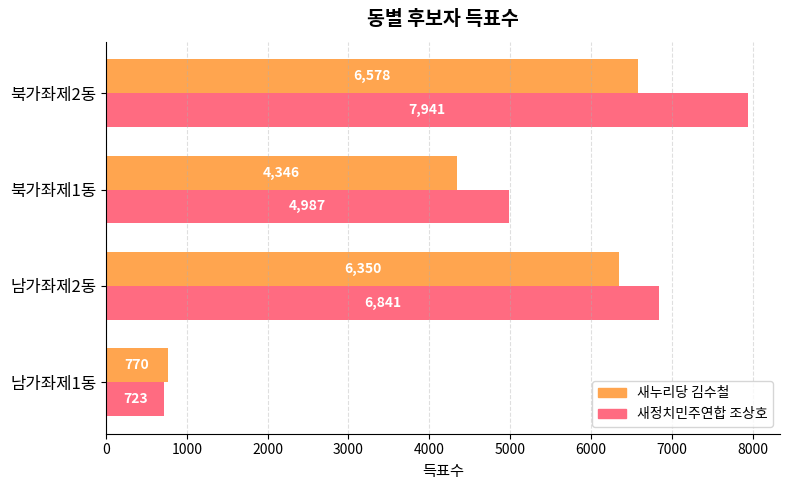

List the series in order of their peak value, lowest first.

새누리당 김수철, 새정치민주연합 조상호